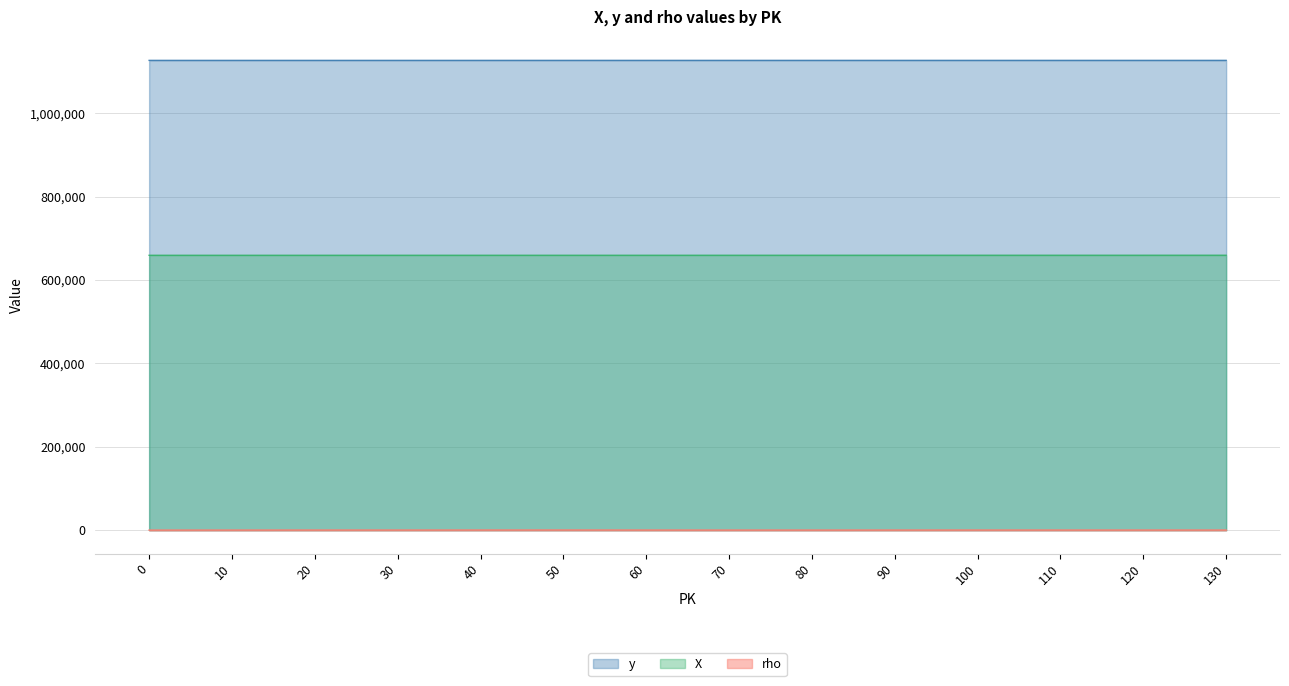

Reading left to right, list all the values displayed in this chart.

X: 0=659456	10=659465	20=659473	30=659482	40=659493	50=659501	60=659501	70=659519	80=659528	90=659540	100=659544	110=659552	120=659559	130=659570
y: 0=1127031	10=1127031	20=1127033	30=1127034	40=1127036	50=1127038	60=1127040	70=1127042	80=1127043	90=1127045	100=1127047	110=1127048	120=1127049	130=1127050
rho: 0=316	10=368	20=430	30=412	40=465	50=523	60=429	70=364	80=376	90=414	100=449	110=434	120=431	130=428